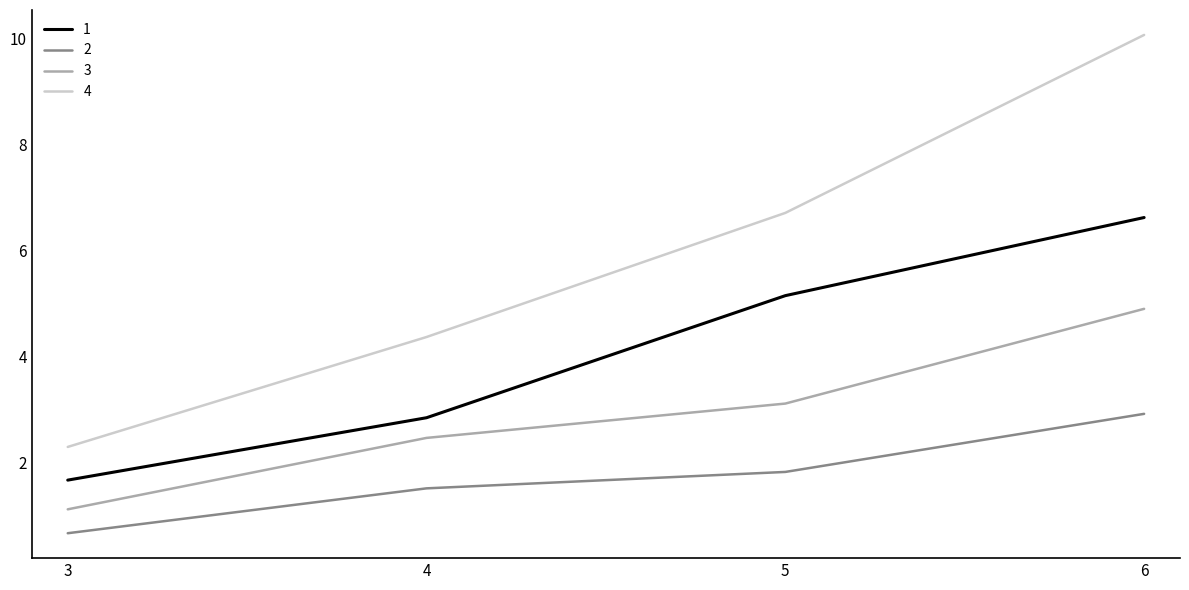

Which series has the largest total across all categories?

4